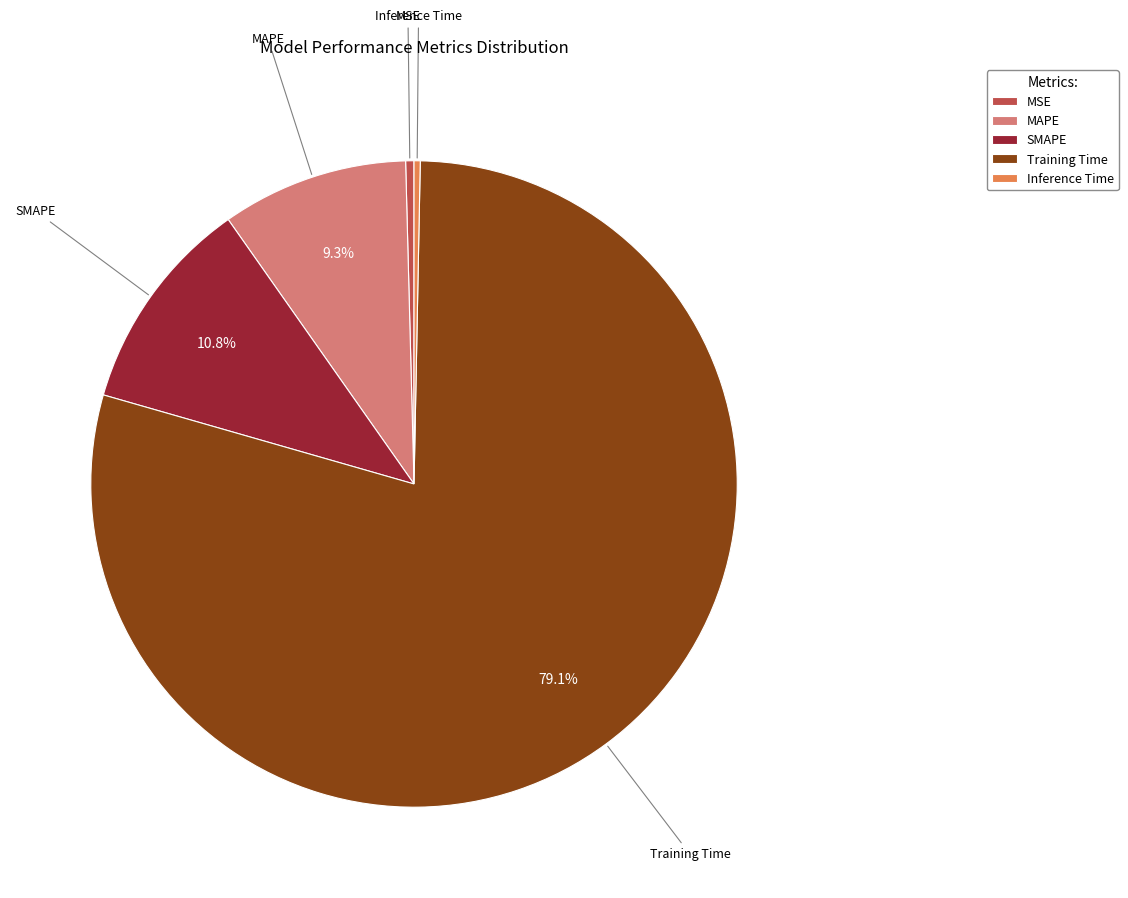

Which slice is the largest?

Training Time